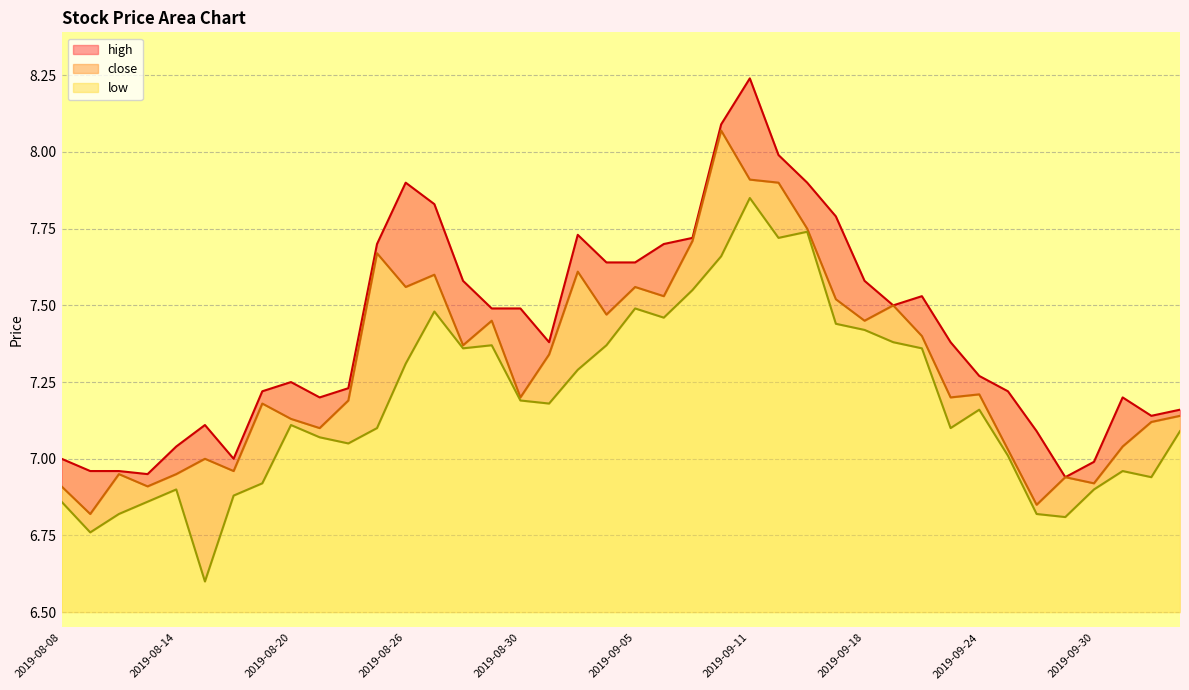

At 2019-09-30, list the series in order from largest to smallest.

high, close, low